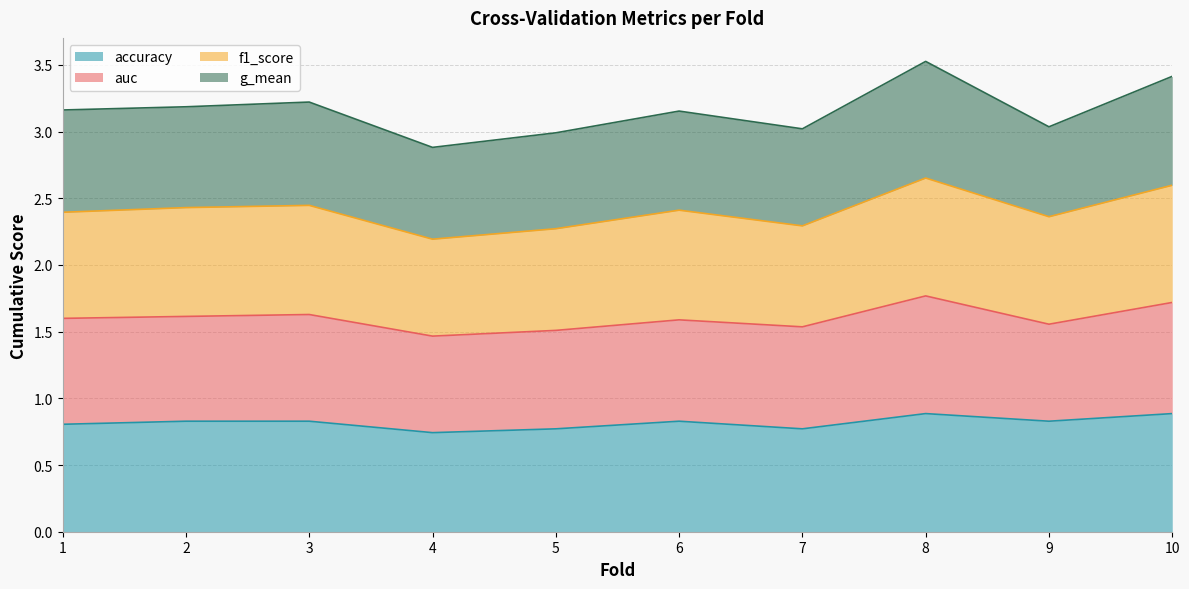

In accuracy, how many points are higher than both neighbors (excluding endpoints)?

2